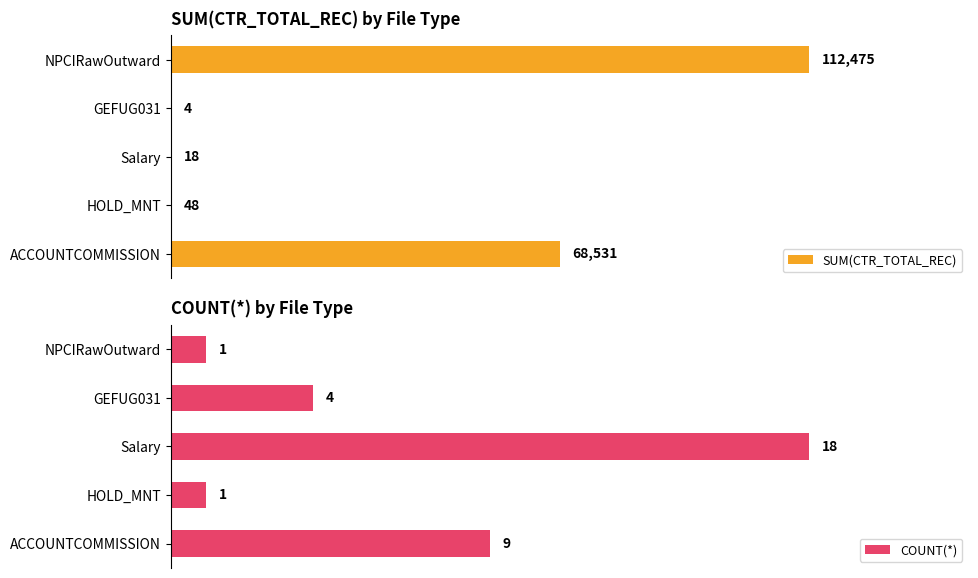

Where is COUNT(*) nearest to the value 0?

HOLD_MNT